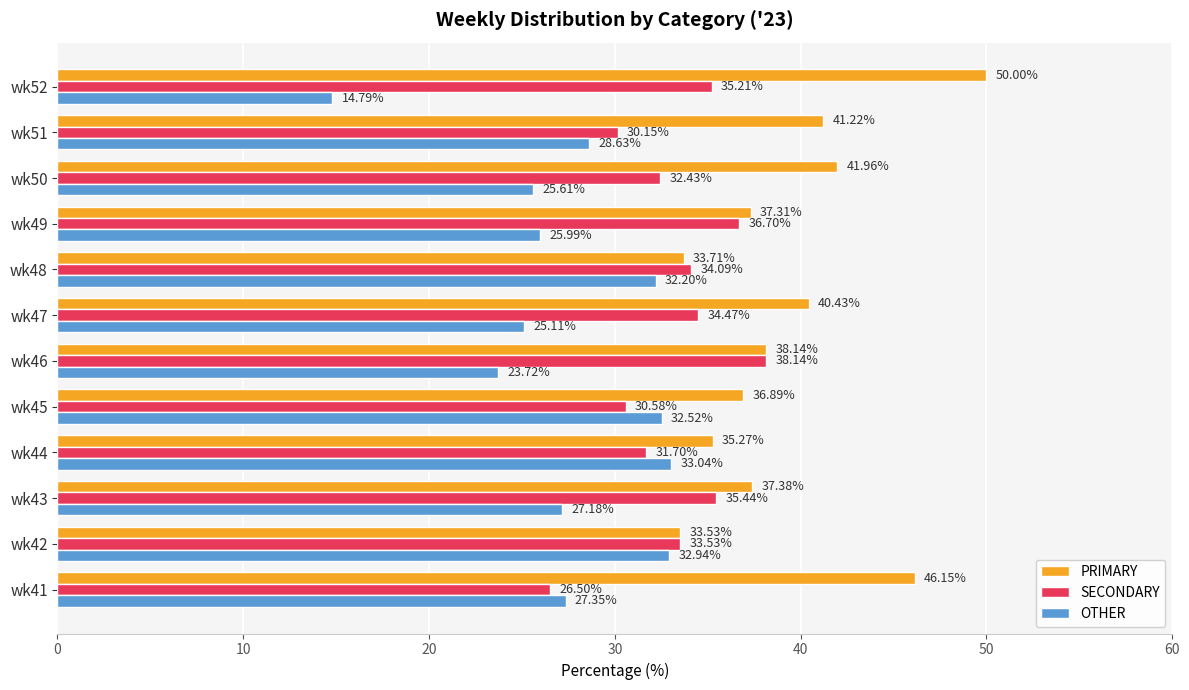

Is the value of OTHER at wk45 greater than the value of SECONDARY at wk47?

No